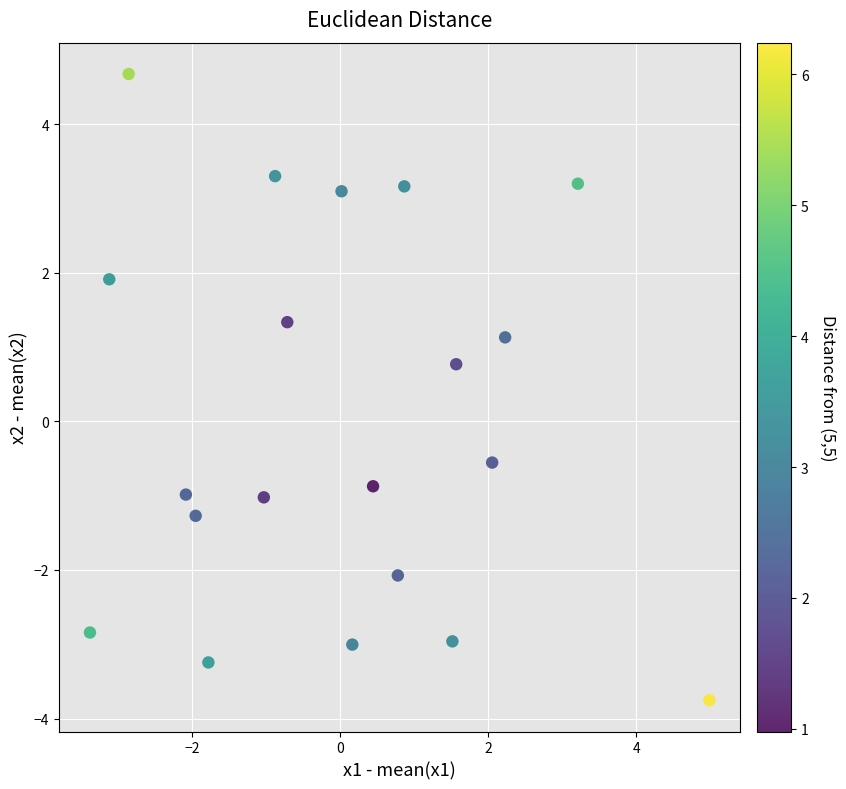

What Y value in the scatter plot is closest to 0?

-0.6